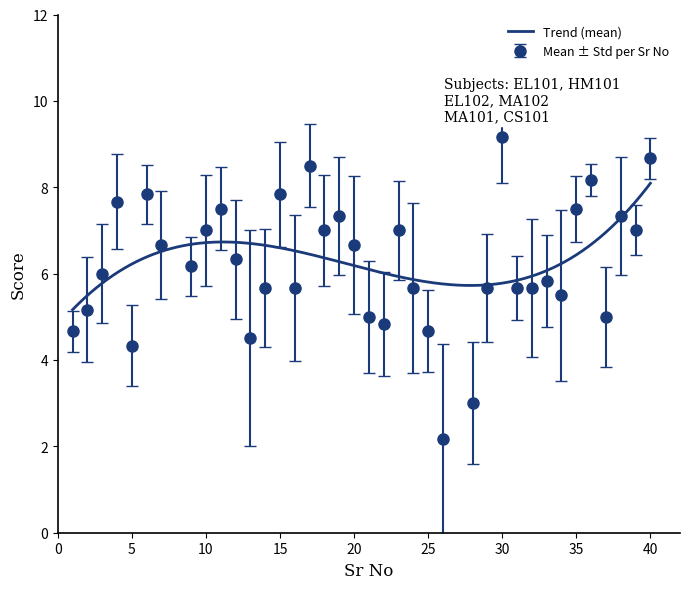

What is the maximum value for Trend (mean)?

8.1